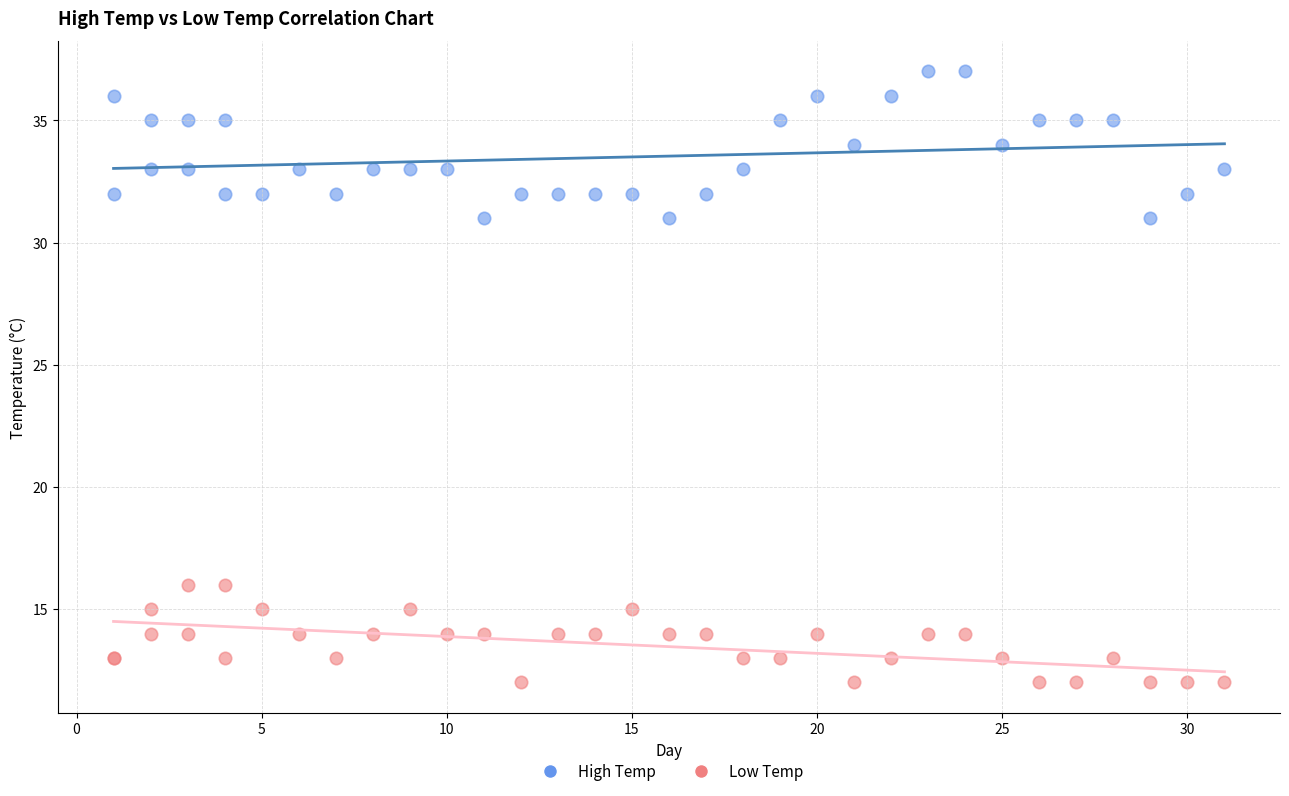

Which series contains the lowest Y value?

Low Temp